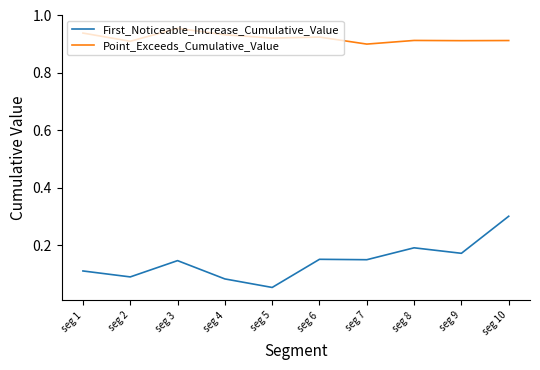

True or false: Point_Exceeds_Cumulative_Value and First_Noticeable_Increase_Cumulative_Value intersect in this chart.

False